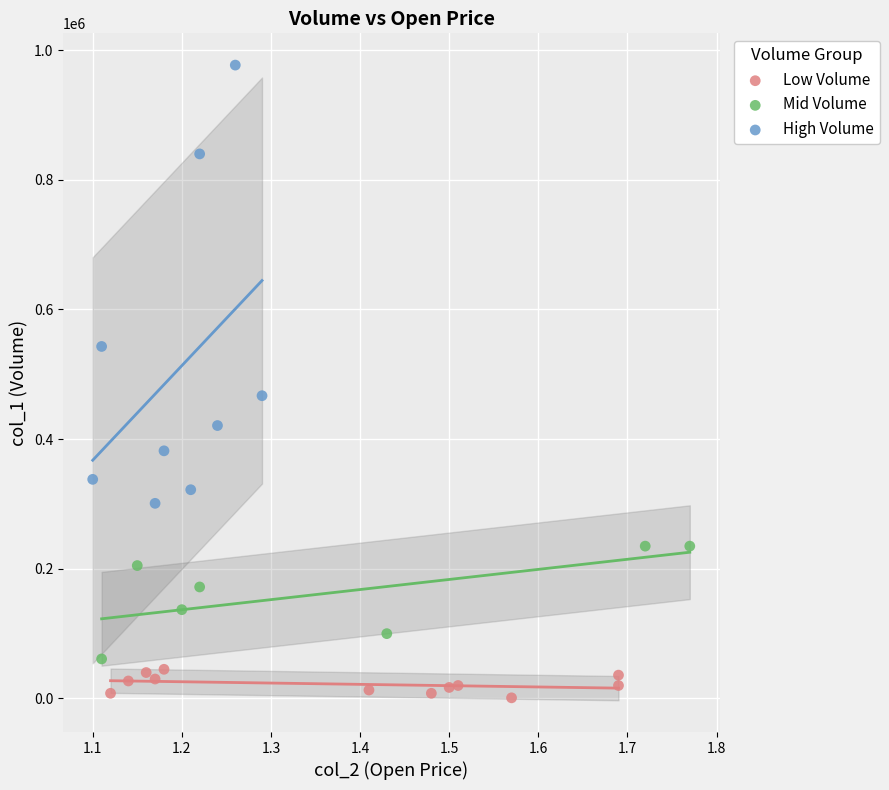

What are all the series names shown in the legend?

Low Volume, Mid Volume, High Volume